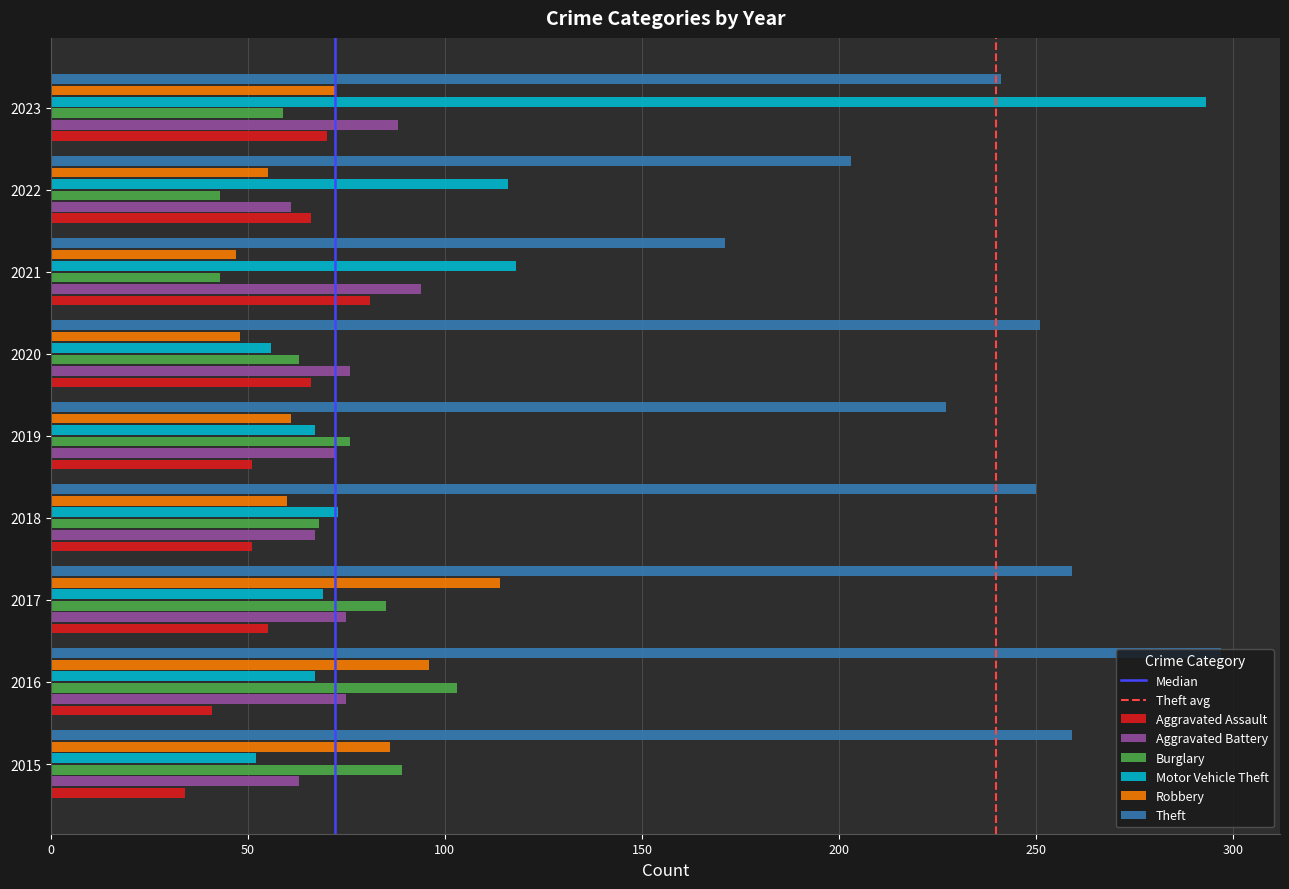

Is the value of Aggravated Battery at 2020 greater than the value of Theft at 2019?

No